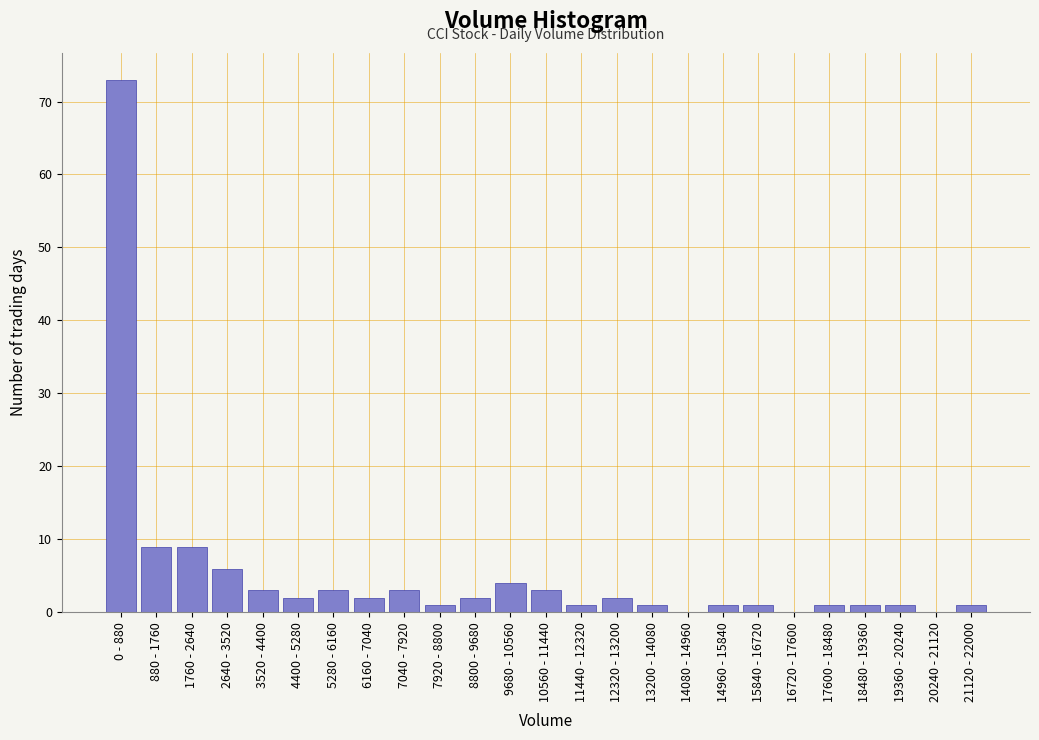

Reading left to right, transcribe all the data shown in this chart.

0 - 880=73	880 - 1760=9	1760 - 2640=9	2640 - 3520=6	3520 - 4400=3	4400 - 5280=2	5280 - 6160=3	6160 - 7040=2	7040 - 7920=3	7920 - 8800=1	8800 - 9680=2	9680 - 10560=4	10560 - 11440=3	11440 - 12320=1	12320 - 13200=2	13200 - 14080=1	14080 - 14960=0	14960 - 15840=1	15840 - 16720=1	16720 - 17600=0	17600 - 18480=1	18480 - 19360=1	19360 - 20240=1	20240 - 21120=0	21120 - 22000=1